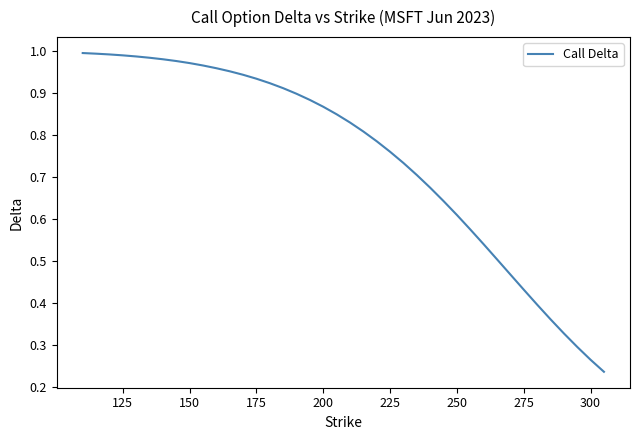

Does the chart display data point markers on the line(s)?

No